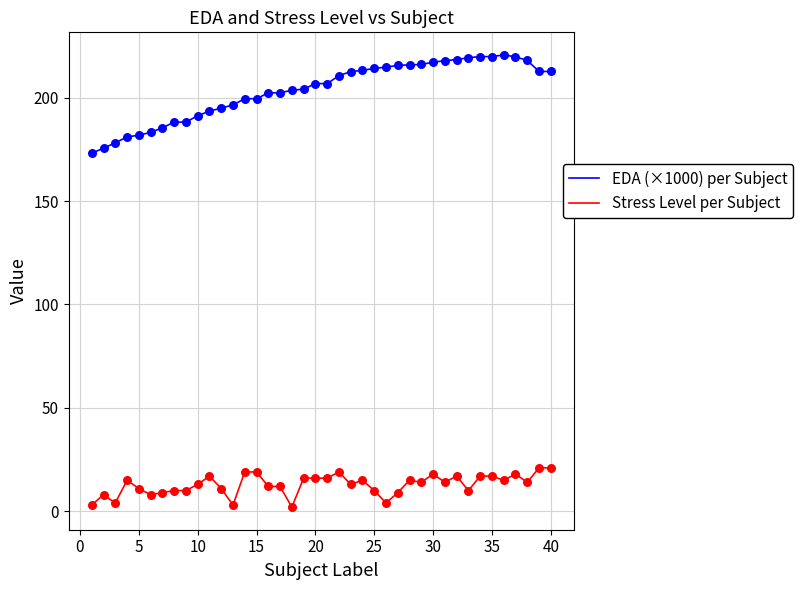

What is the maximum value for EDA (×1000) per Subject?

220.7